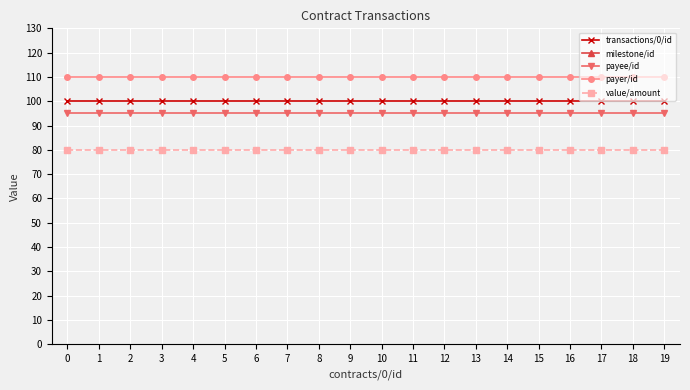

The transactions/0/id series shows 31 at 2. True or false?

False